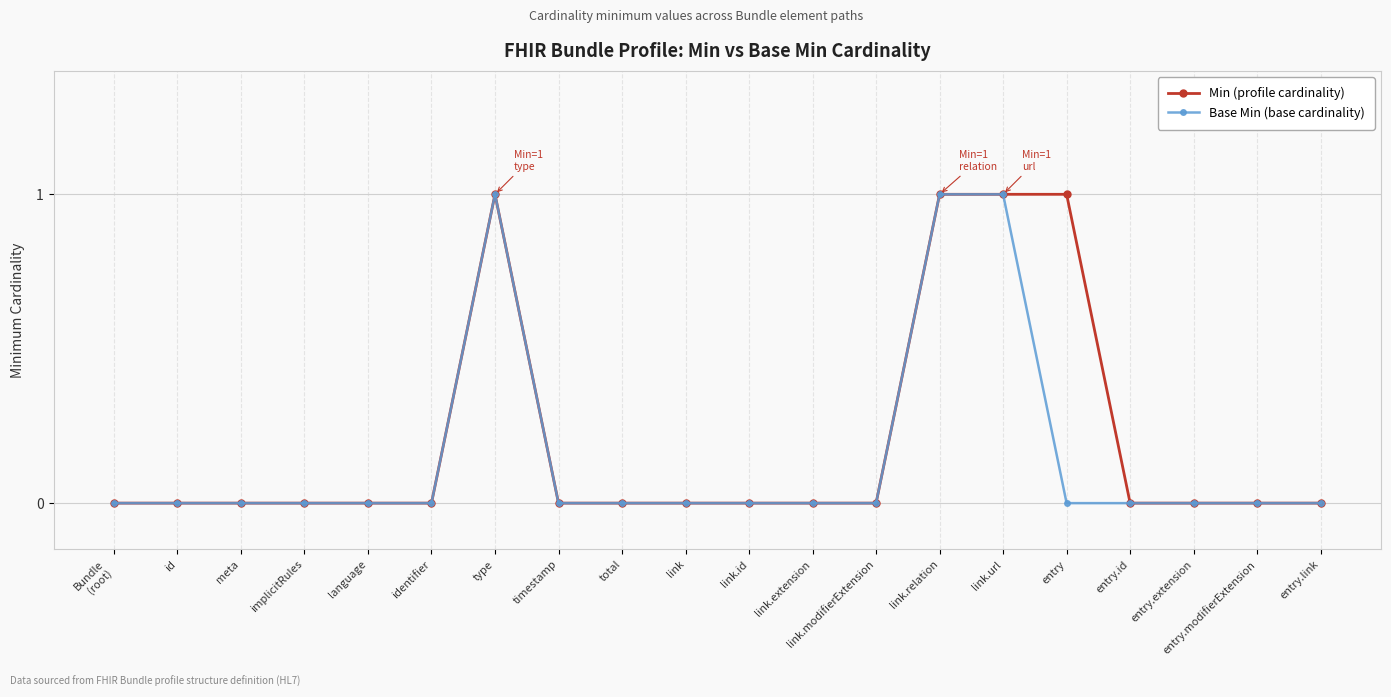

Count the number of categories in the chart.

20